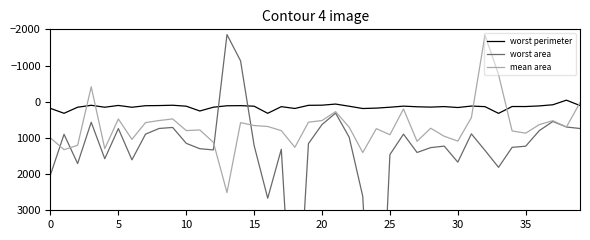

What is the spread (max minus min) of values at 27?

1263.1